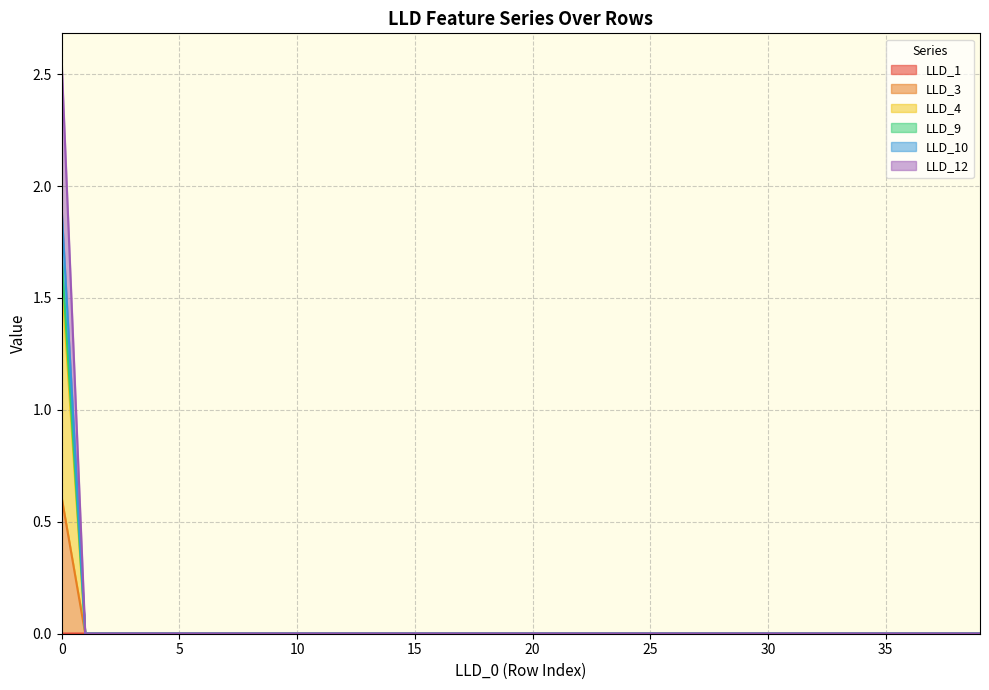

True or false: LLD_10 has a value of 0.0 at 1.

True